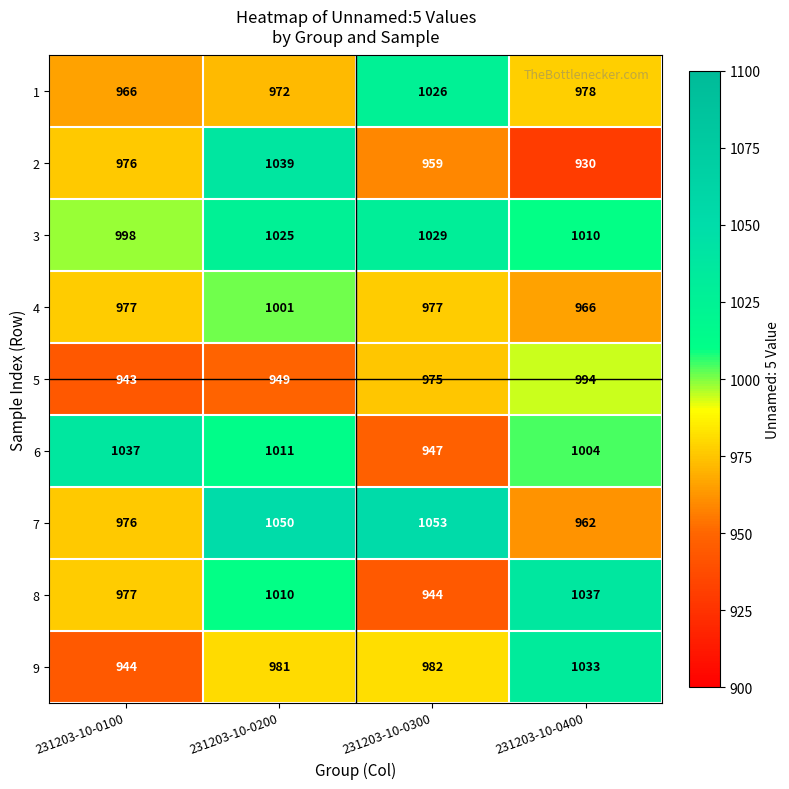

Which category has the lowest value across all series?

231203-10-0400